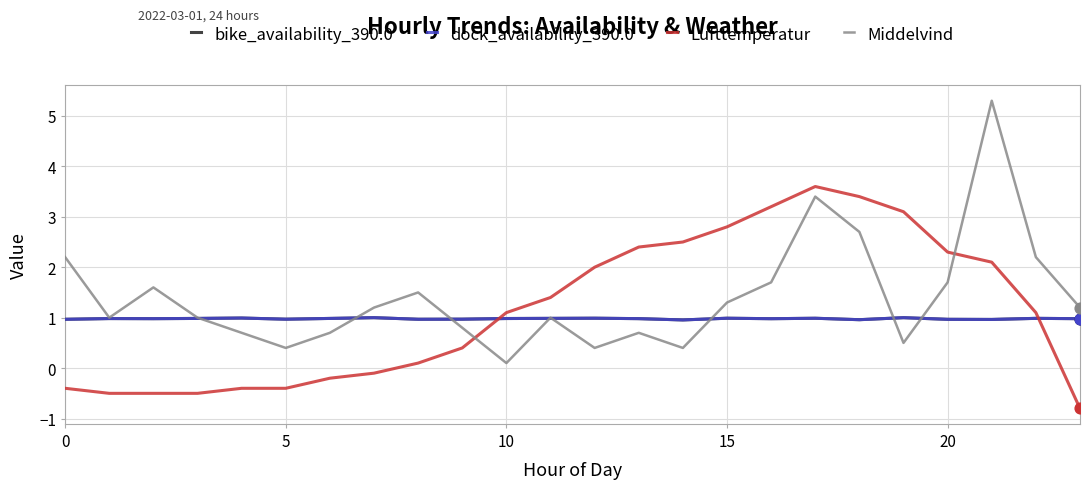

Does the chart have visible grid lines?

Yes